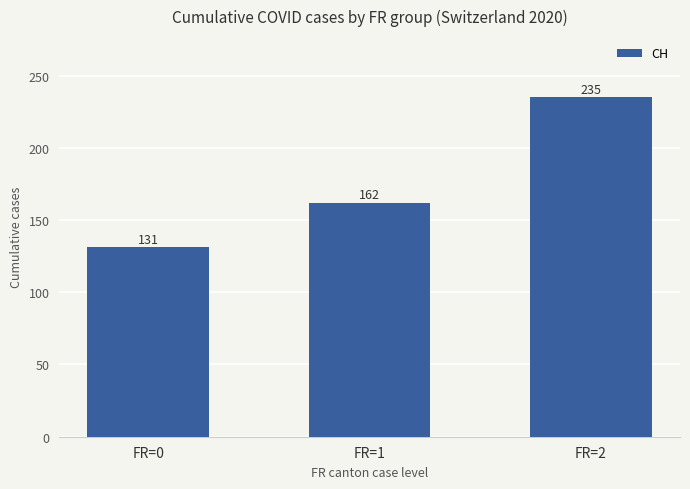

What is the approximate value at FR=1, to the nearest 5?

160